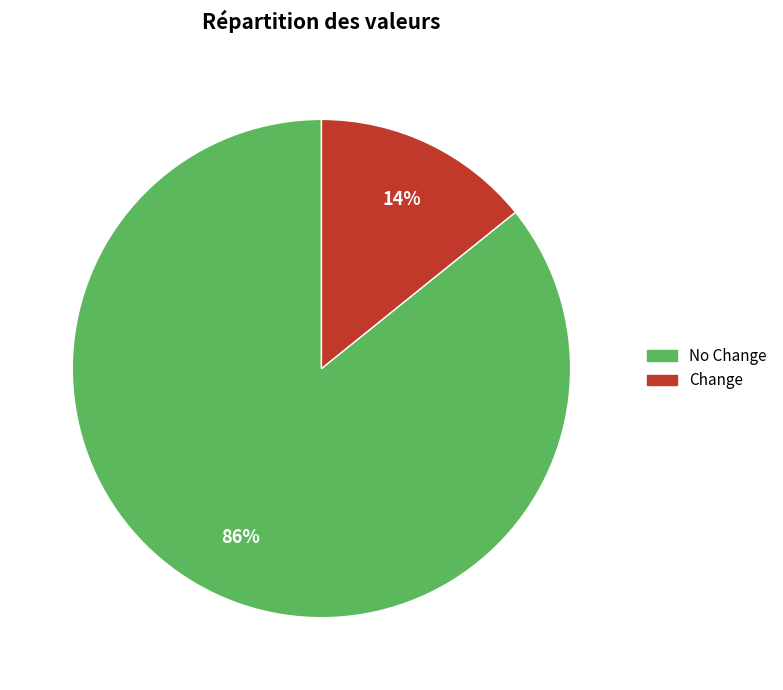

To the nearest percent, what percentage of the pie is Change?

14%